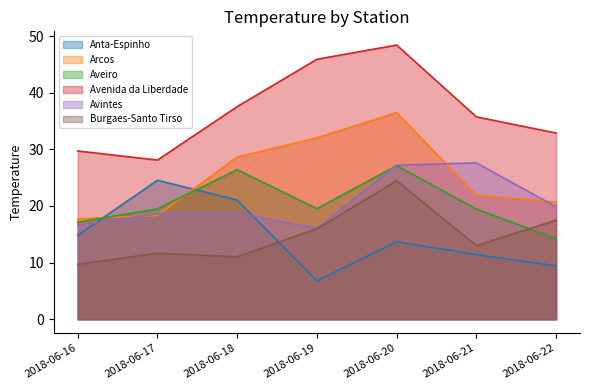

The Burgaes-Santo Tirso series shows 27.7 at 2018-06-22. True or false?

False